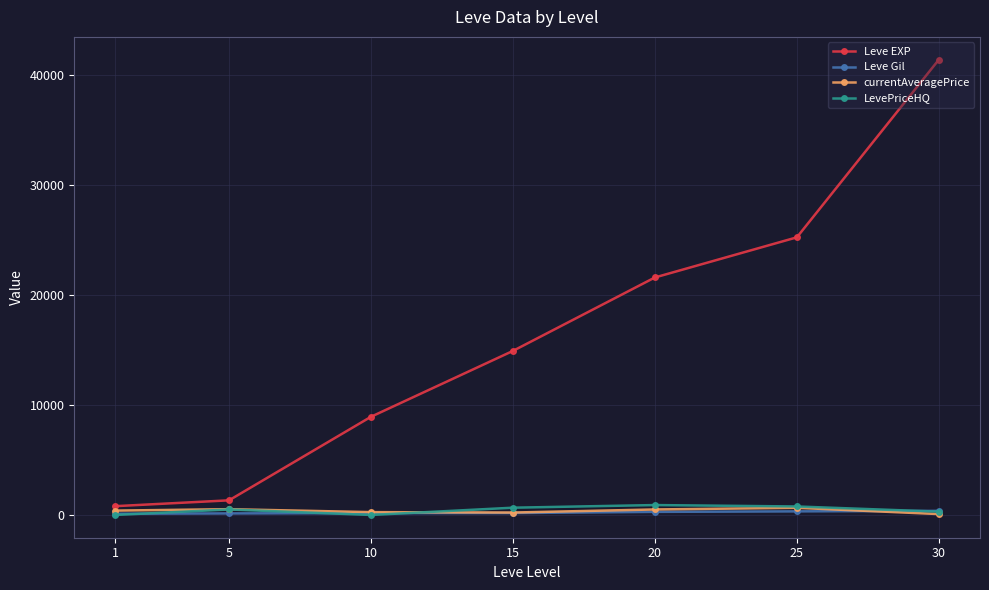

Which series has the widest spread of values?

Leve EXP